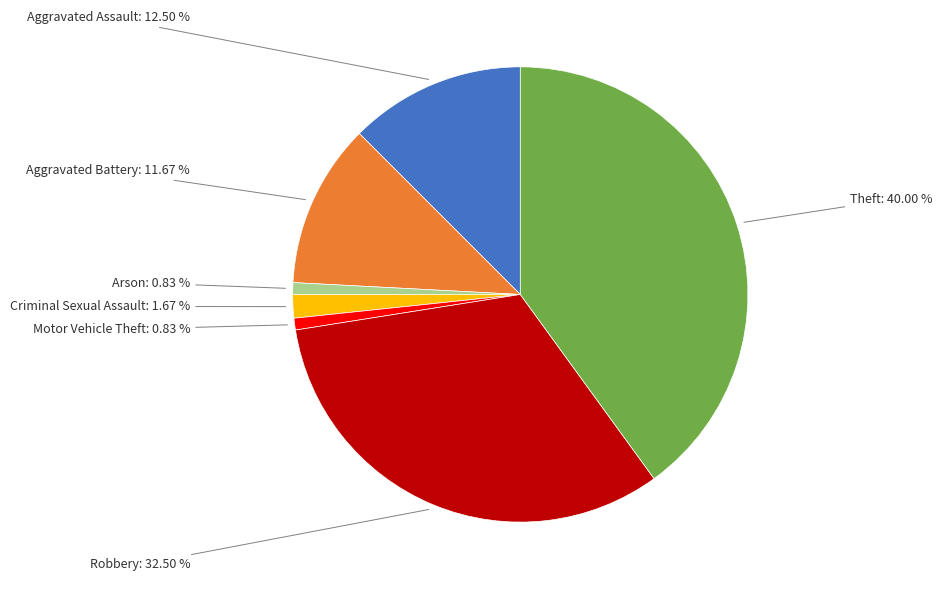

Is there a majority slice in this chart?

No